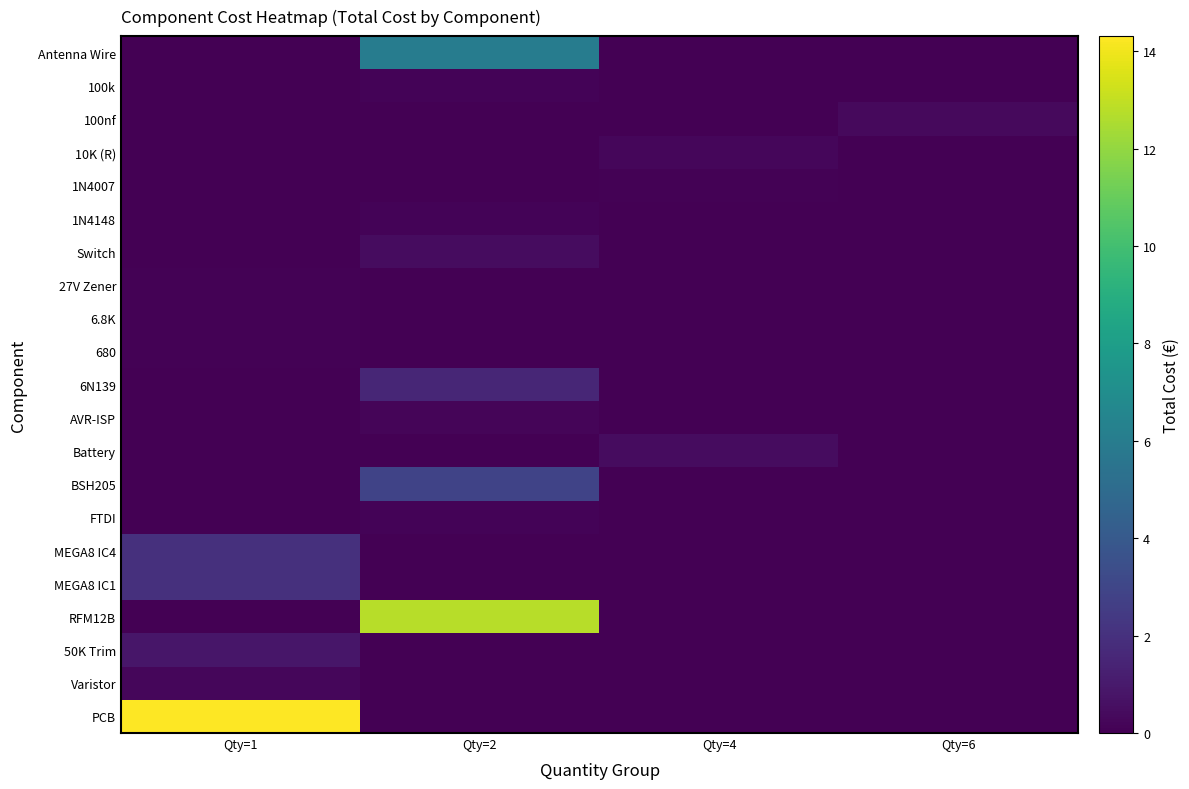

At how many categories does at least one series exceed 4?

2